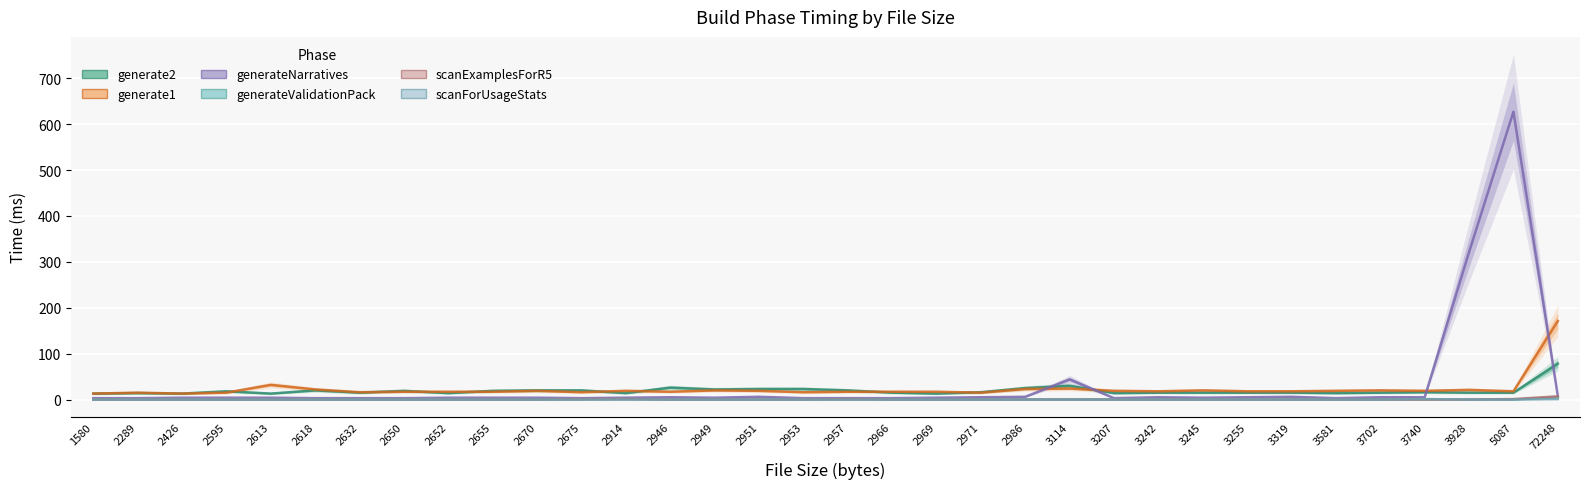

At which category does generate2 reach its first local valley?

2426